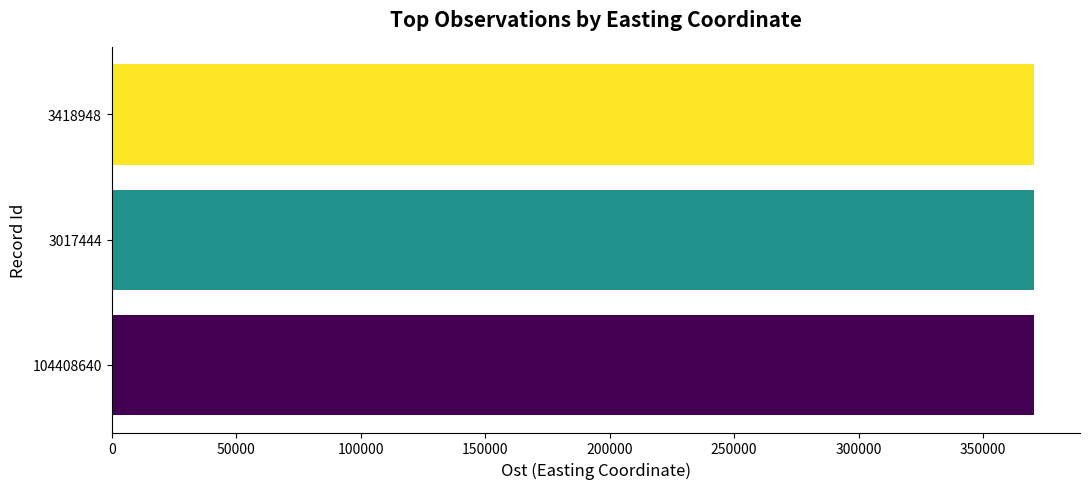

Count the number of values greater than 370354.

2